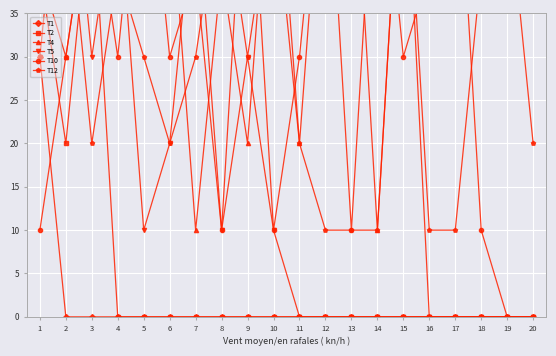

Is it true that T1 equals 15 at 14?

False